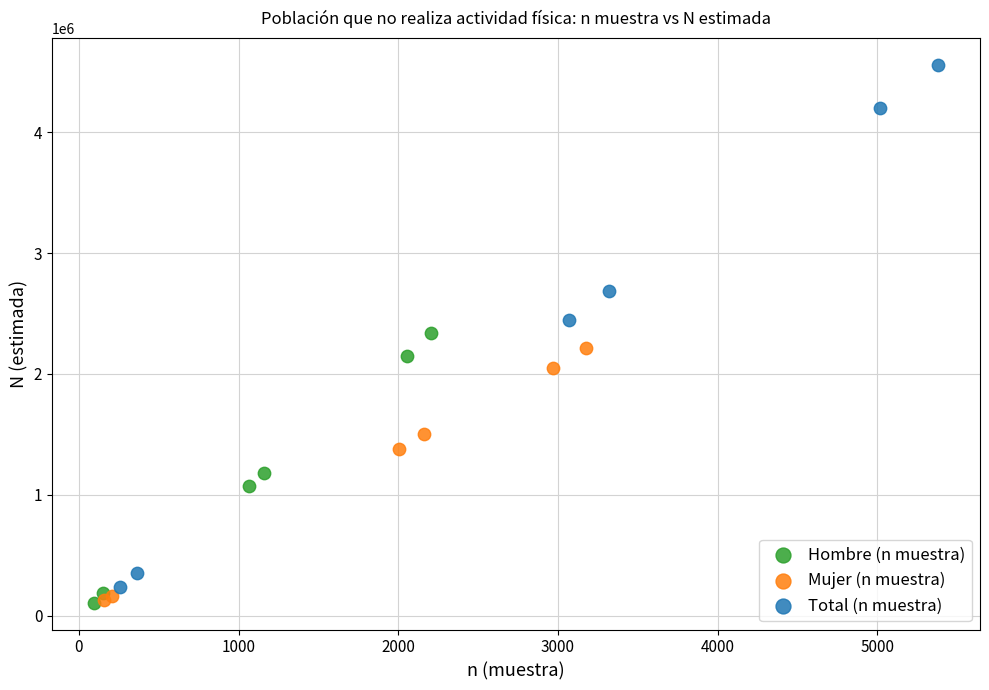

Which series reaches the maximum Y coordinate?

Total (n muestra)